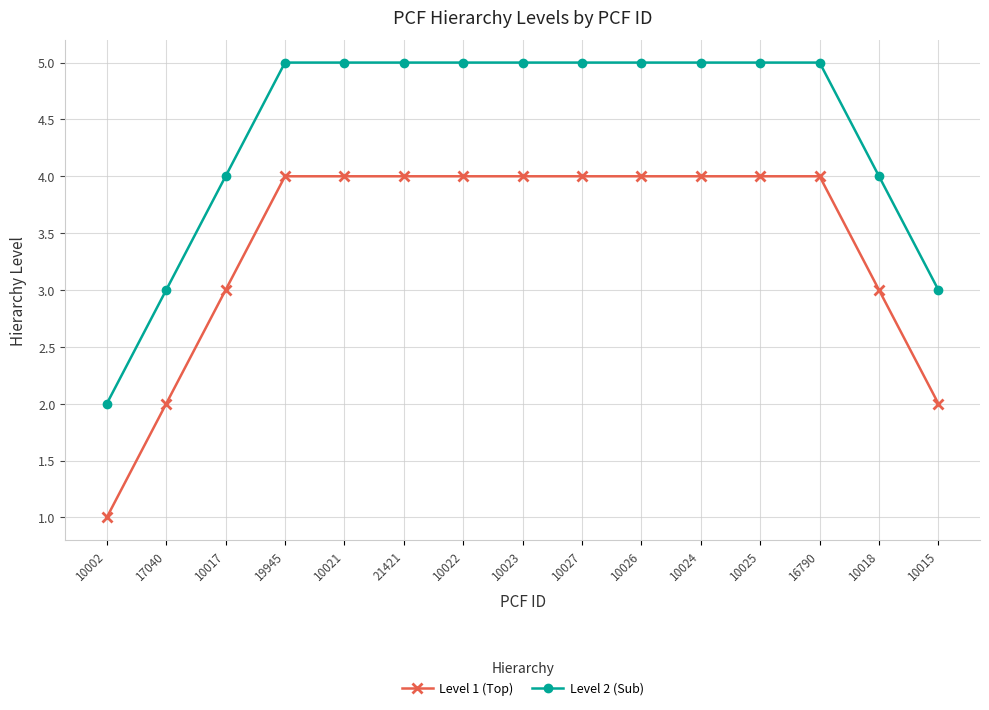

List the series in order of their peak value, lowest first.

Level 1 (Top), Level 2 (Sub)